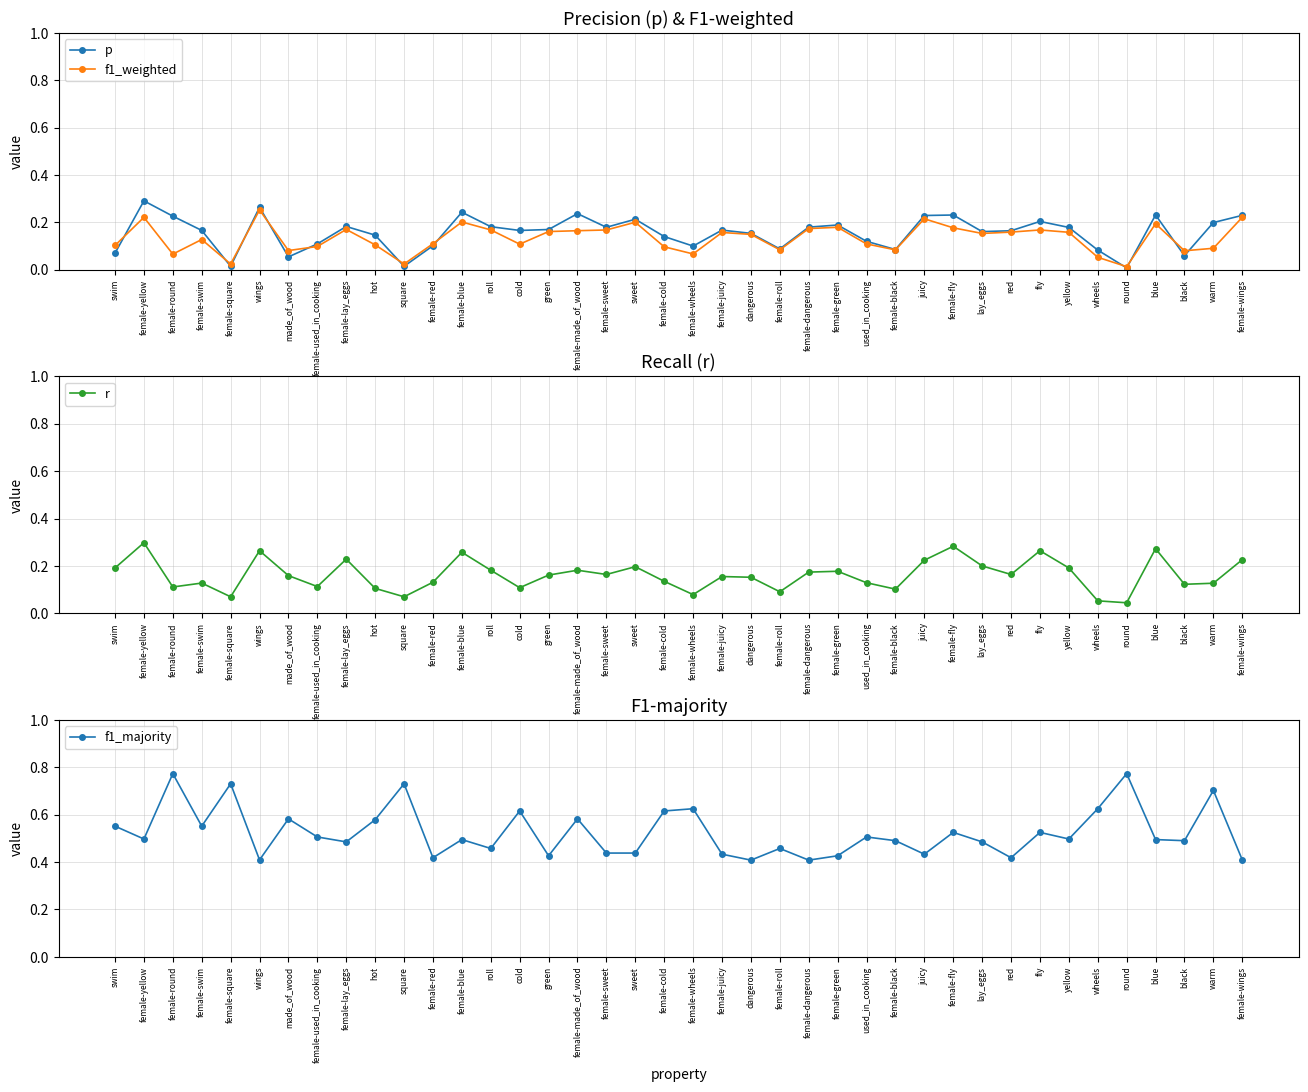

At which category does r reach its first local valley?

female-round